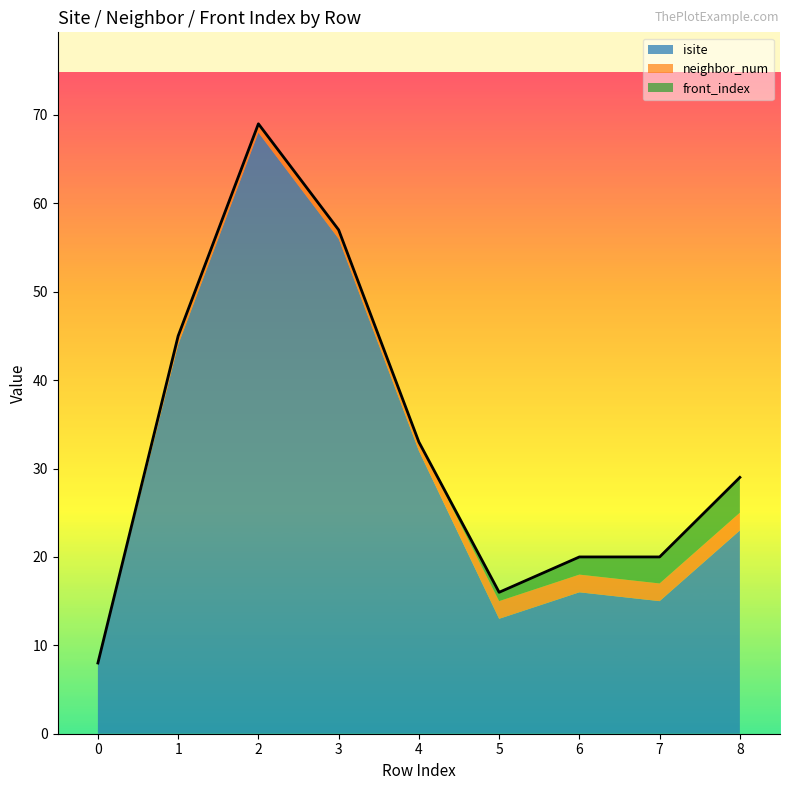

What is the difference between the maximum and minimum values in the front_index series?

4